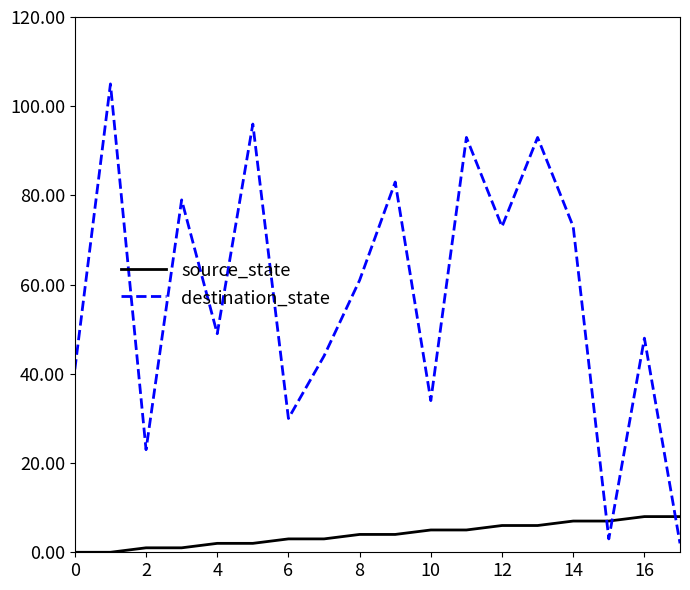

How many categories are shown in the chart?

18